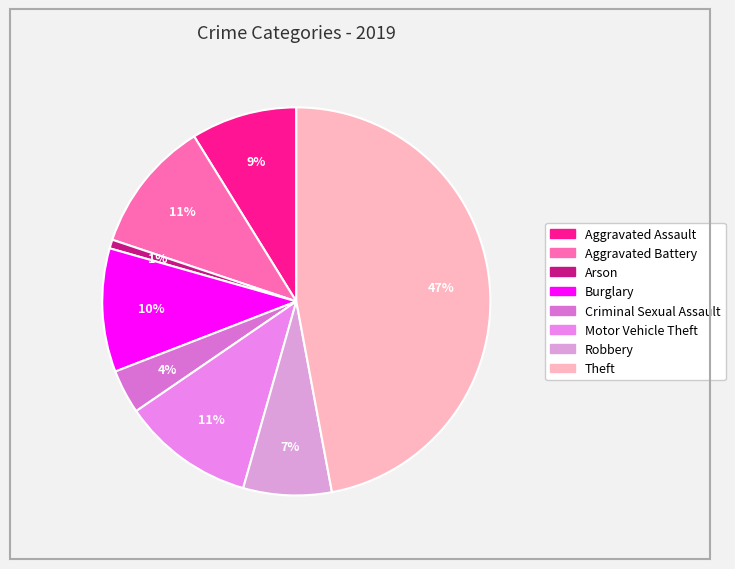

Count the number of slices in the pie.

8